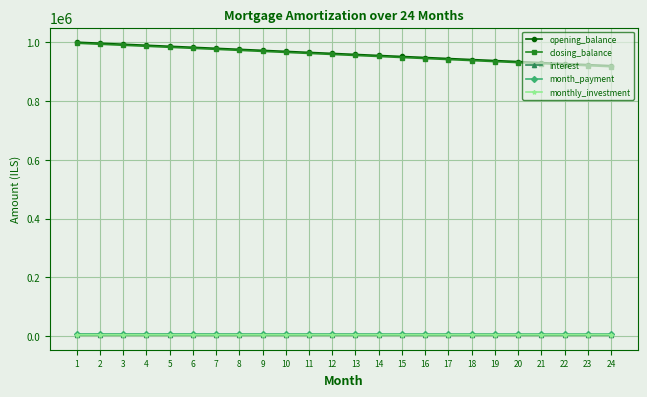

True or false: opening_balance and month_payment intersect in this chart.

False